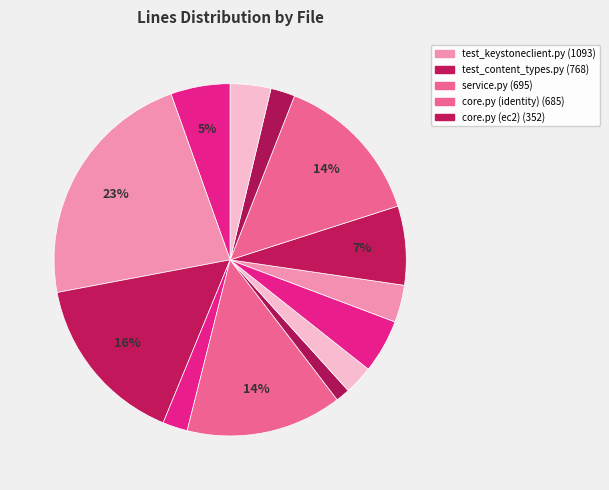

How many segments does this pie chart have?

13